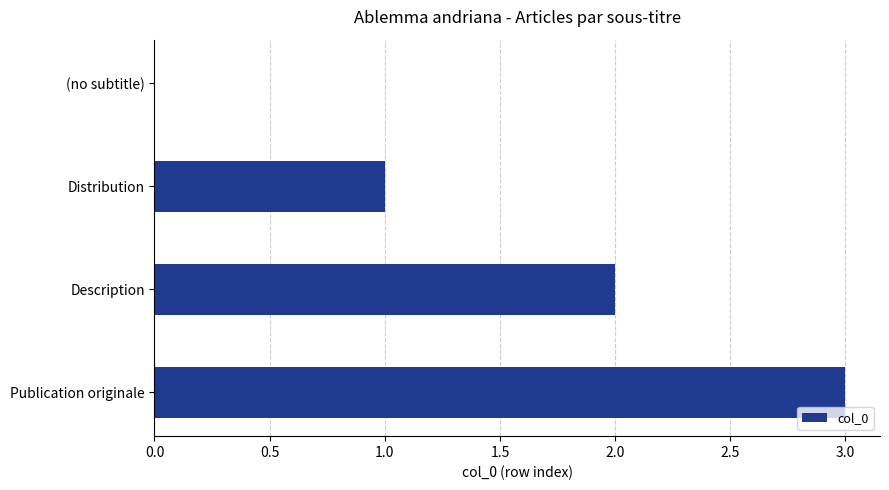

True or false: the data shows 5 at Publication originale.

False